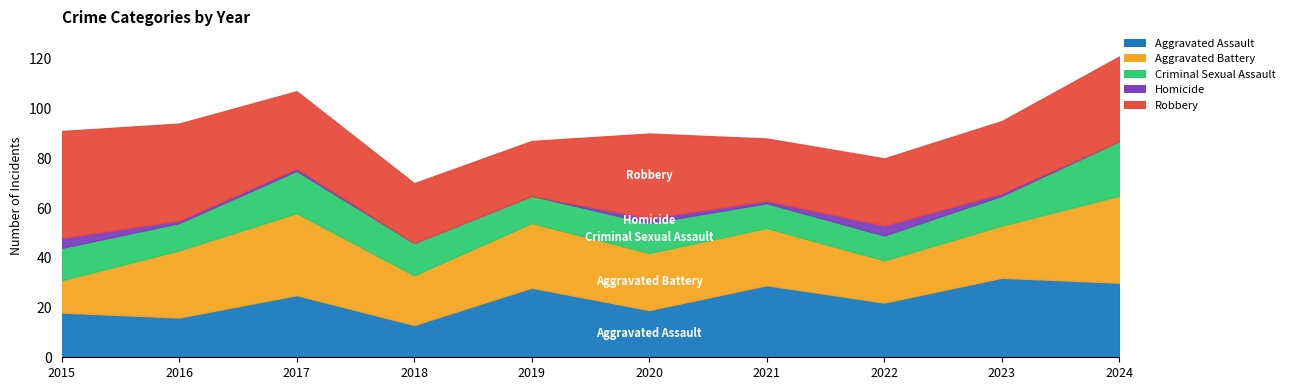

Where is Robbery nearest to the value 32?

2017